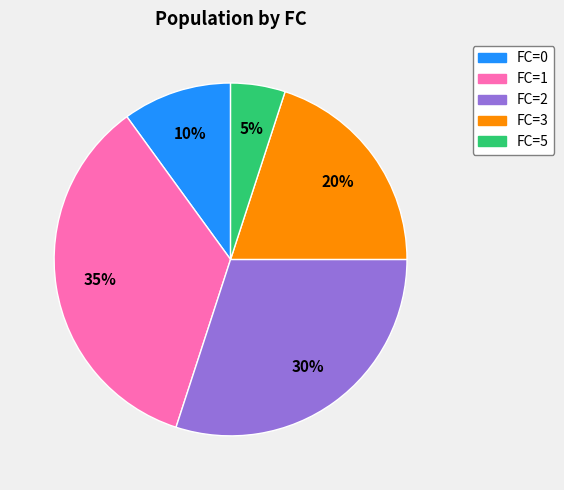

Is there a majority slice in this chart?

No